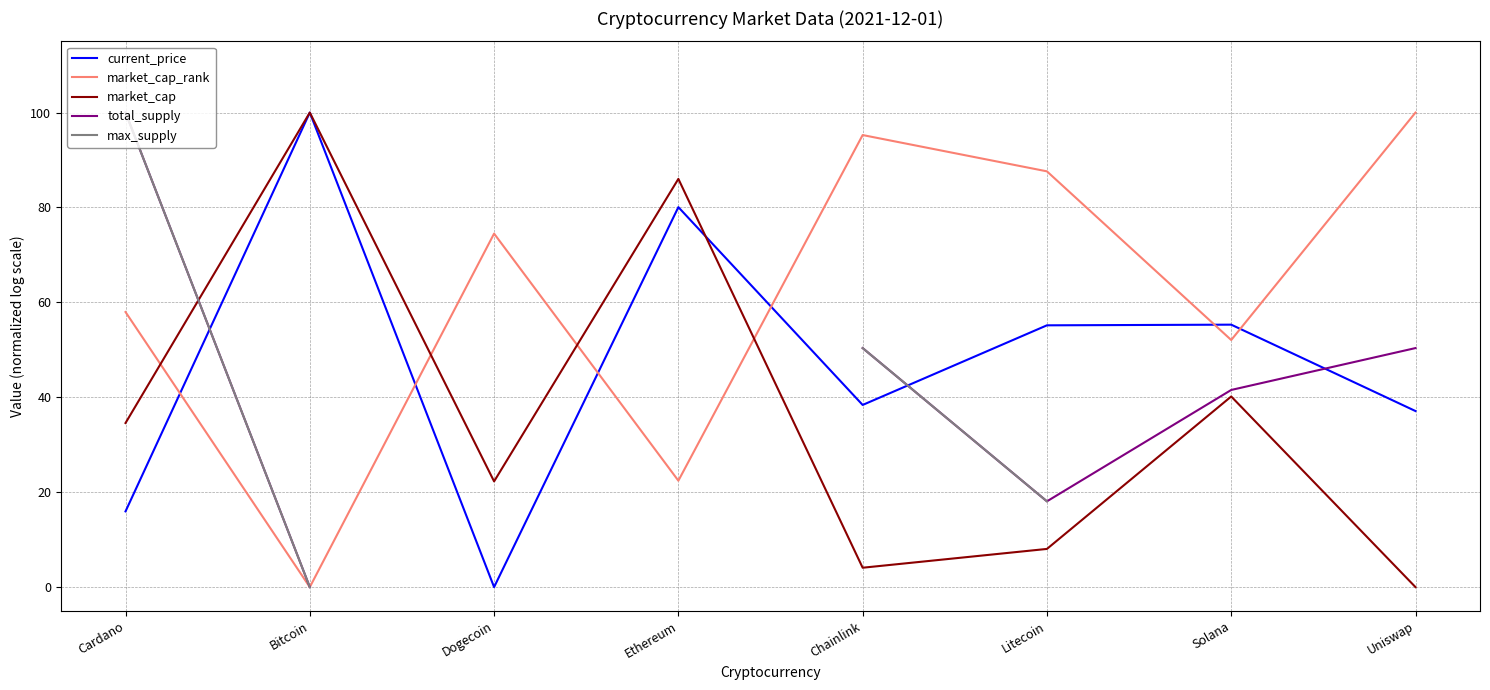

Does the chart have visible grid lines?

Yes